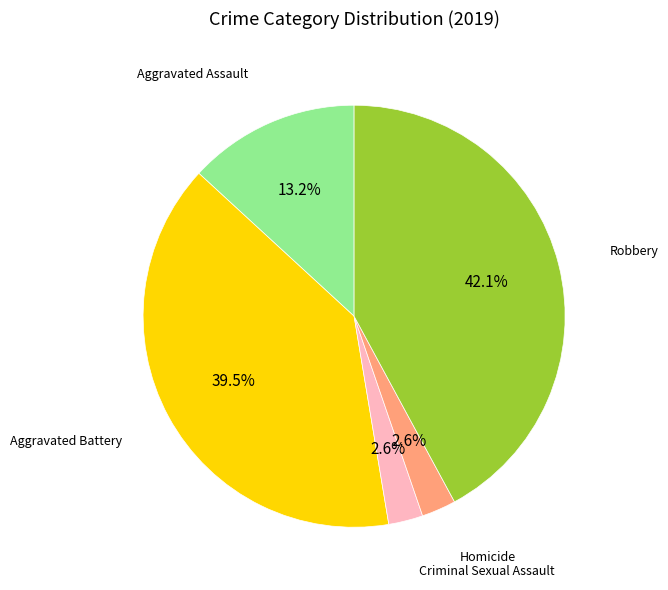

Is there a majority slice in this chart?

No